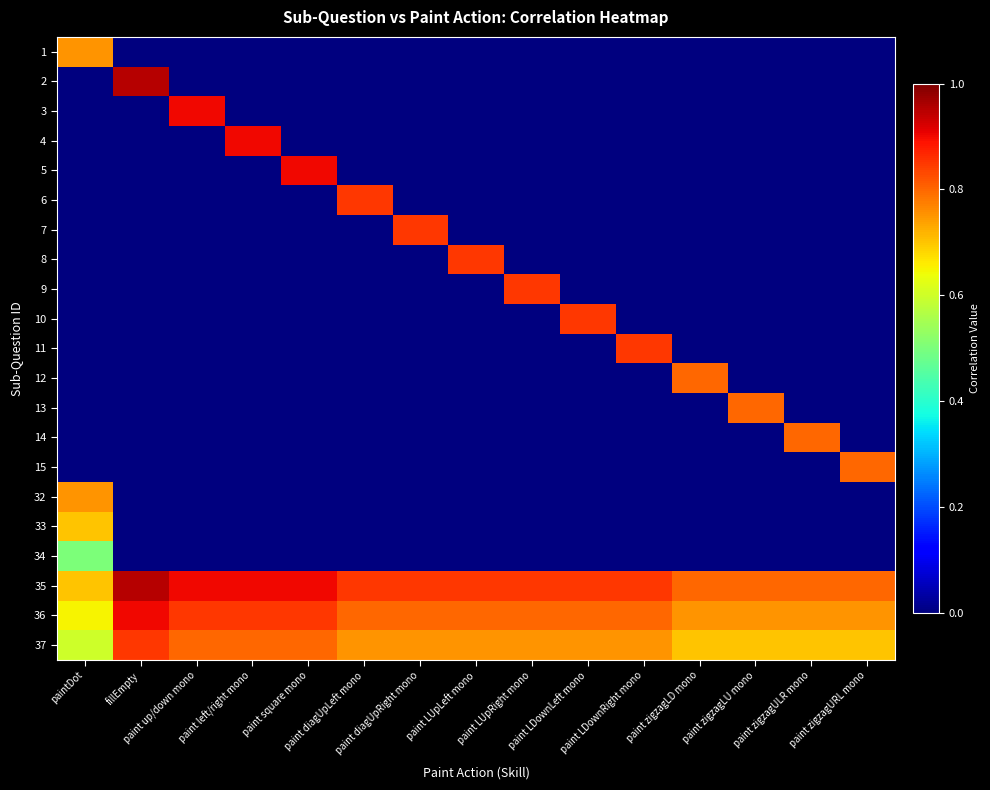

At paint zigzagURL mono, list the series in order from smallest to largest.

1, 2, 3, 4, 5, 6, 7, 8, 9, 10, 11, 12, 13, 14, 32, 33, 34, 37, 36, 15, 35